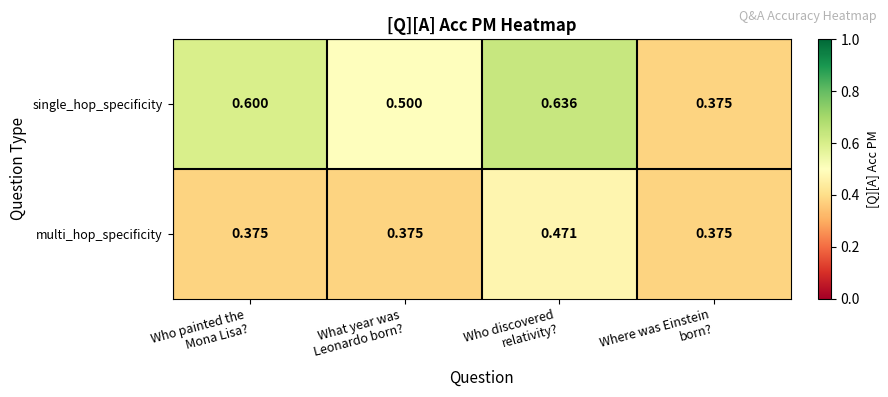

Rank the series by their average value, from lowest to highest.

multi_hop_specificity, single_hop_specificity